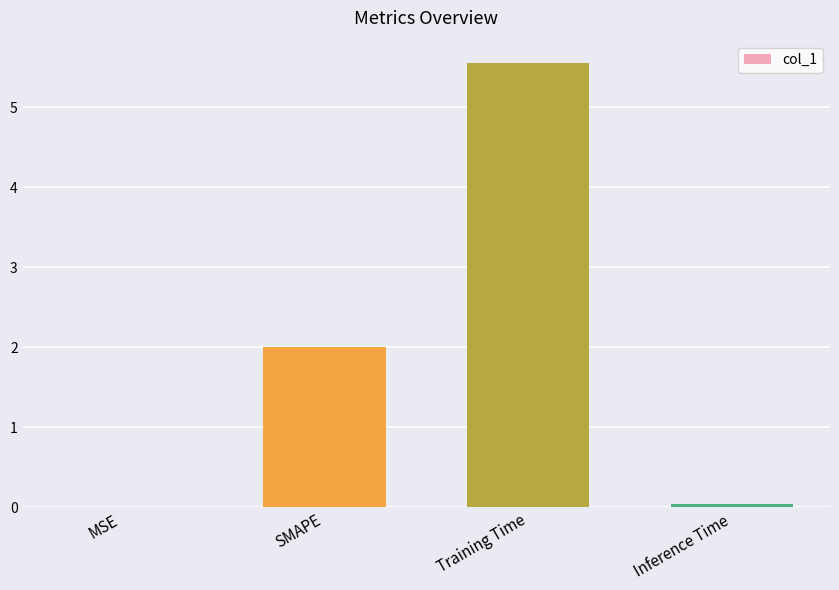

Which has a higher value, SMAPE or MSE?

SMAPE